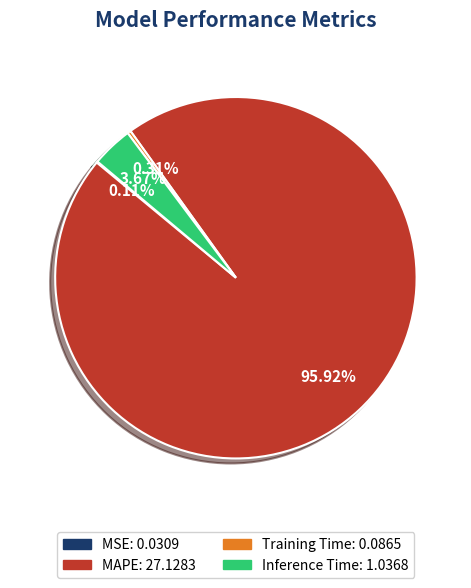

Do Training Time and MAPE together represent more than half of the pie?

Yes